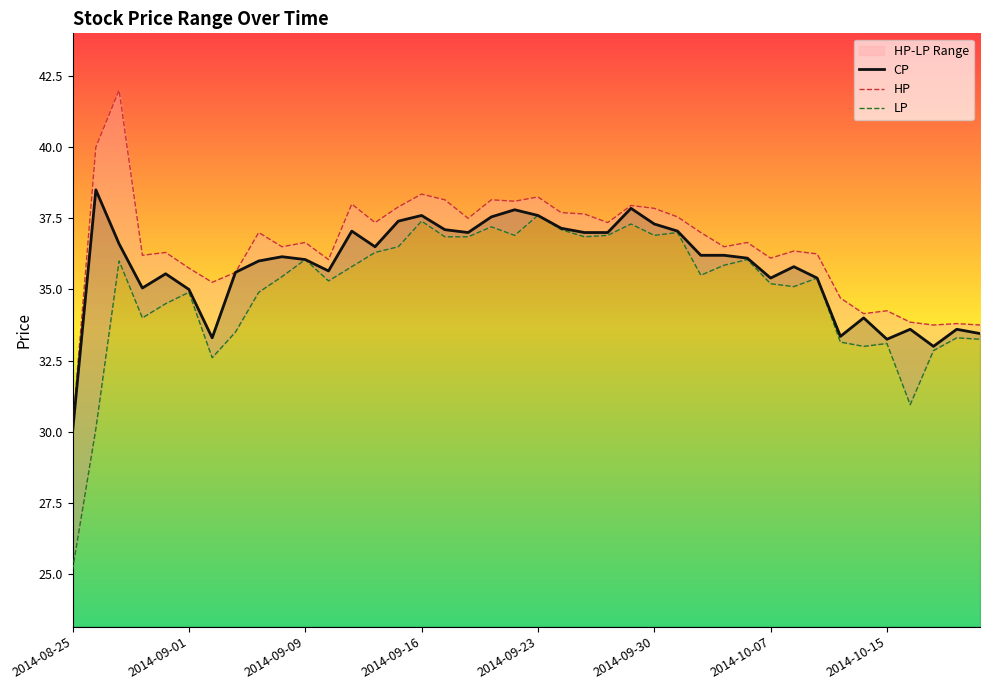

What is the sum of all LP values?

1398.6